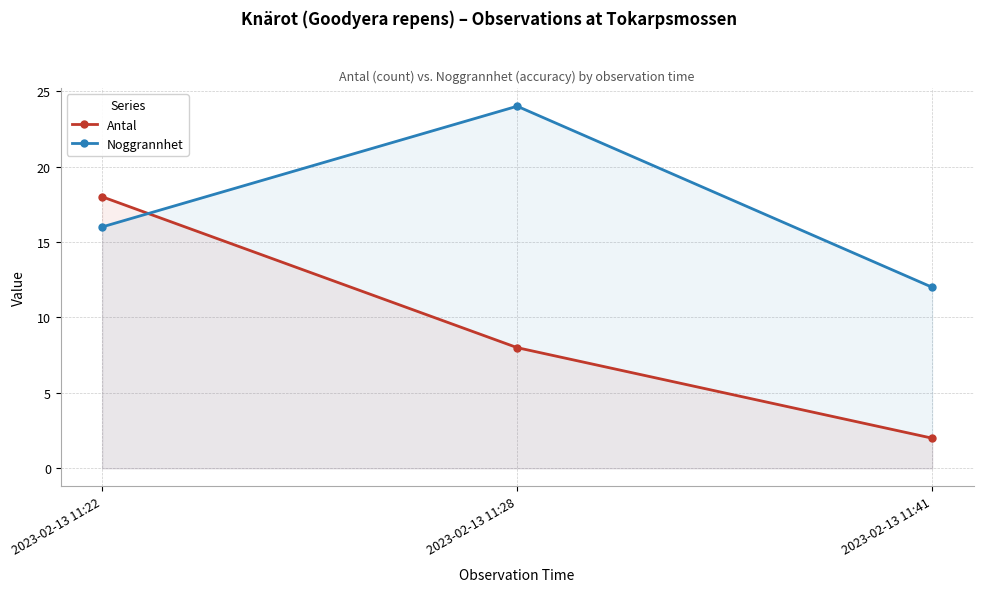

Which series has the widest spread of values?

Antal